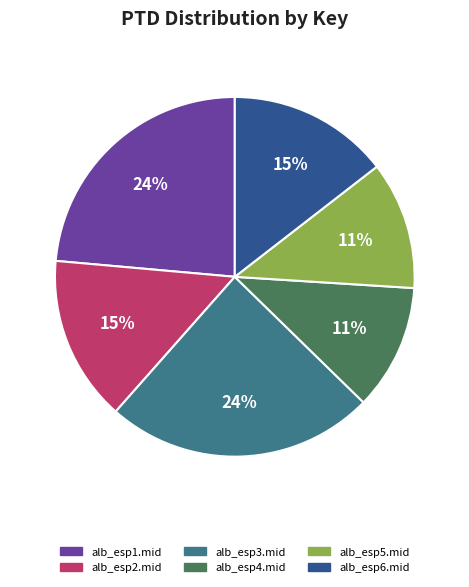

How many slices are in this pie chart?

6